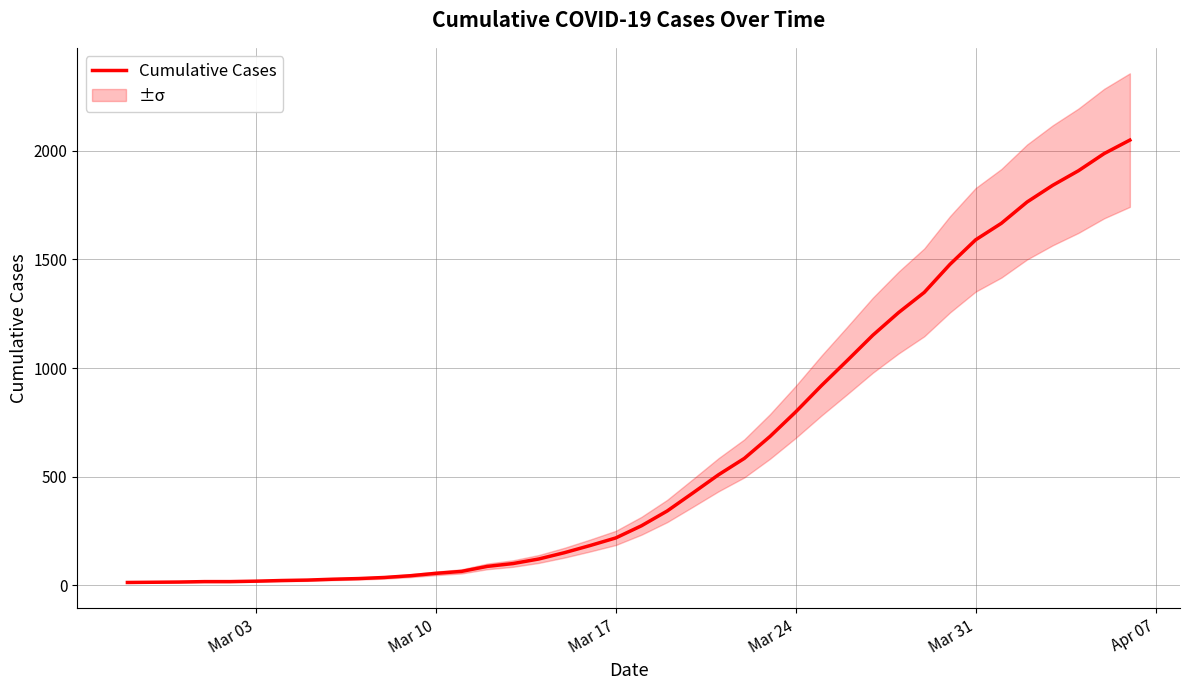

What is the highest value of the Cumulative Cases series?

2049